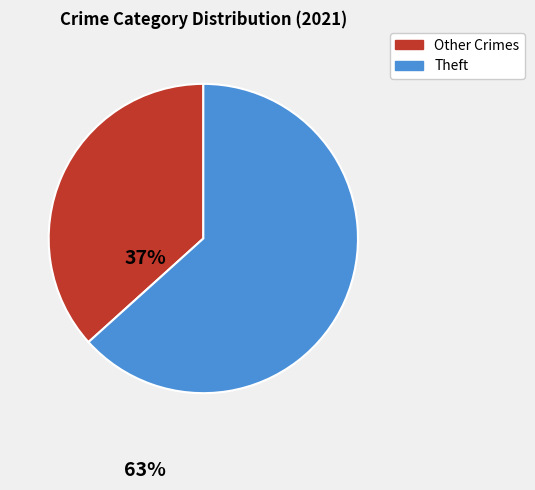

Is there a majority slice in this chart?

Yes